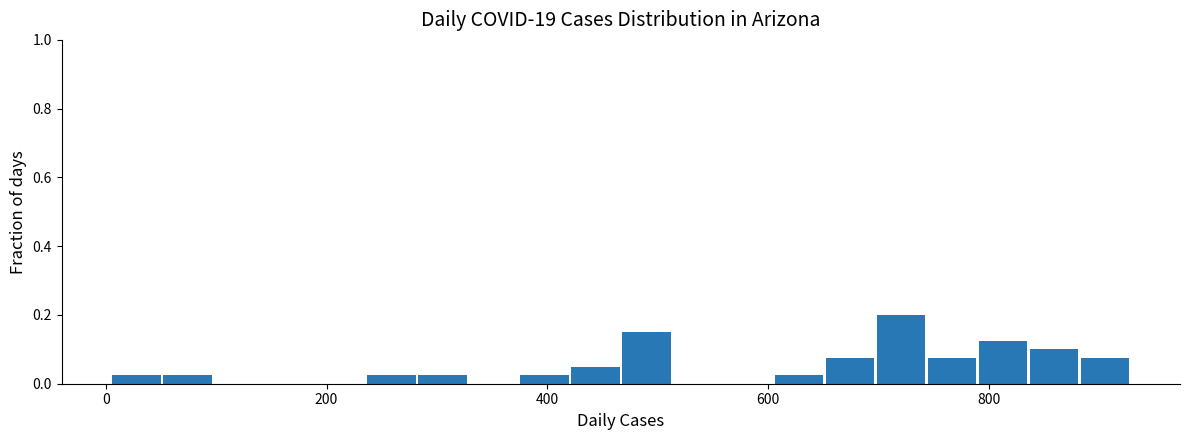

Around what value on the x-axis is the tallest bar? Give the approximate position of its centre, as read against the axis.

720